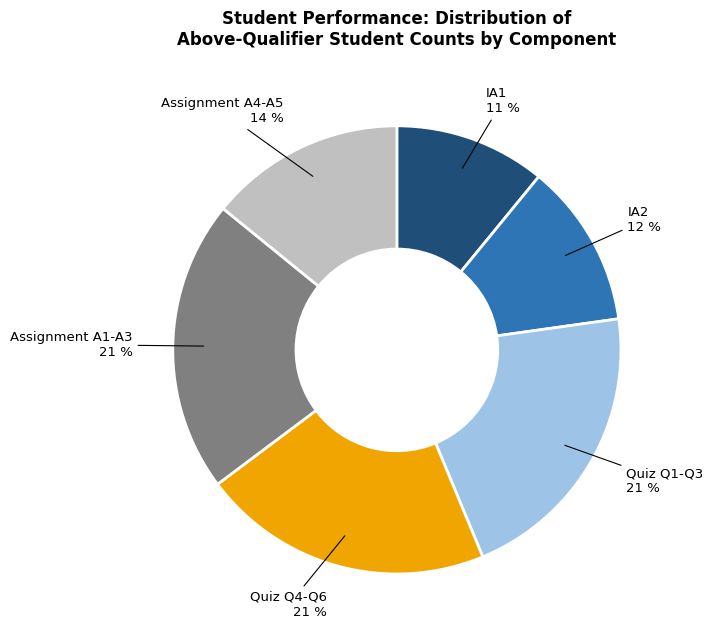

To the nearest percent, what portion does Assignment A1-A3 represent?

21%